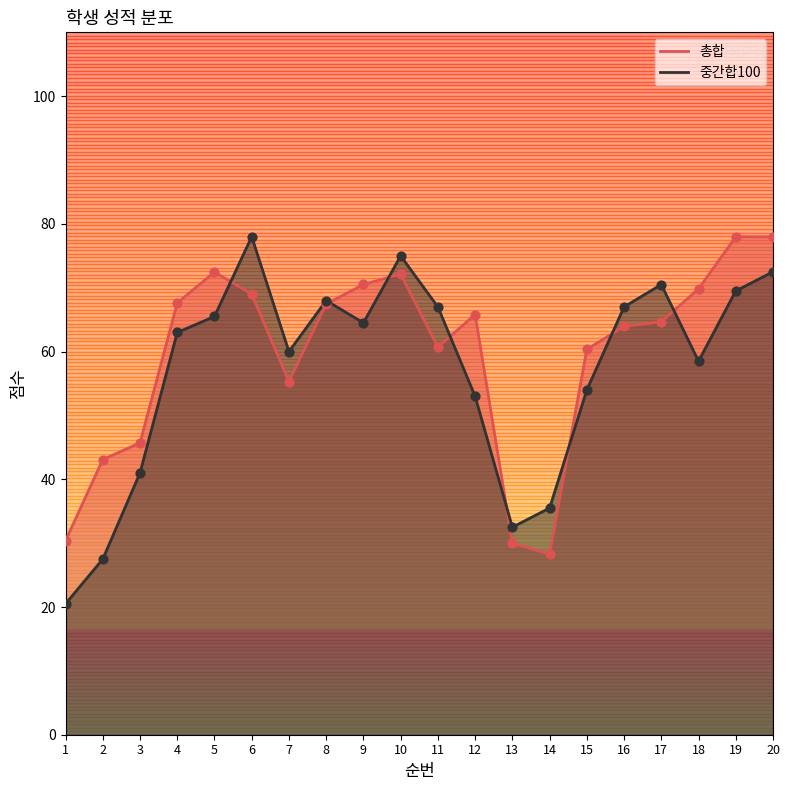

At which category is the sum across all series the highest?

20